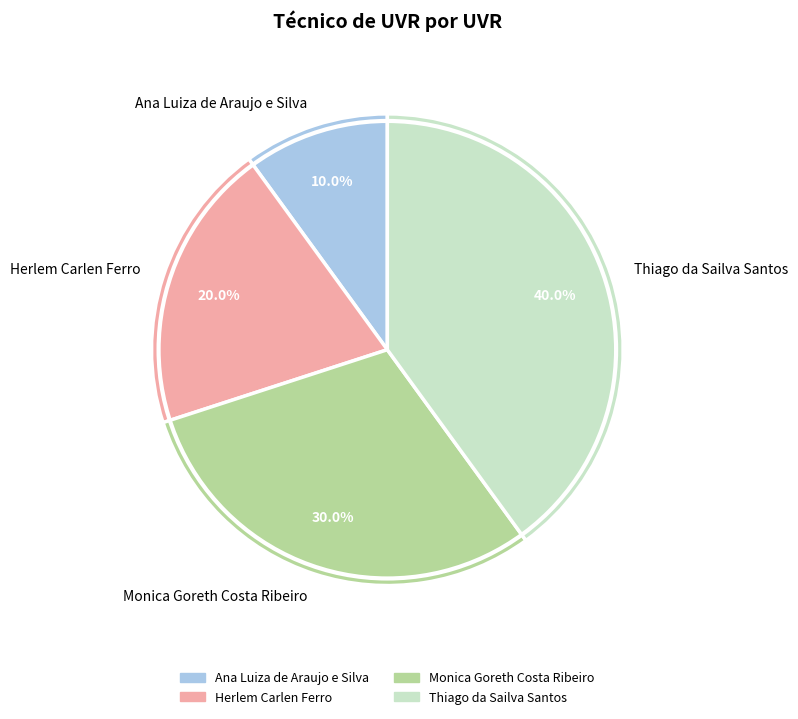

Is there a majority slice in this chart?

No